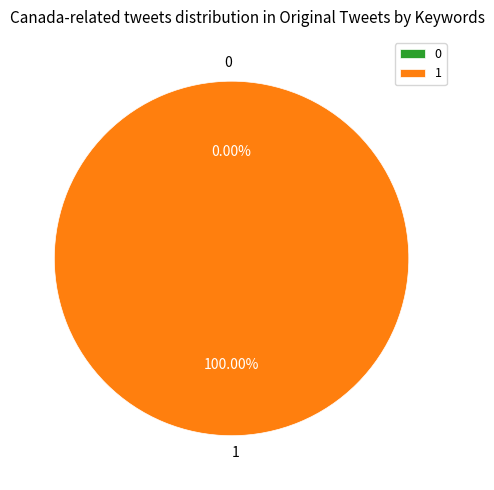

Is 1 the majority of the pie?

Yes